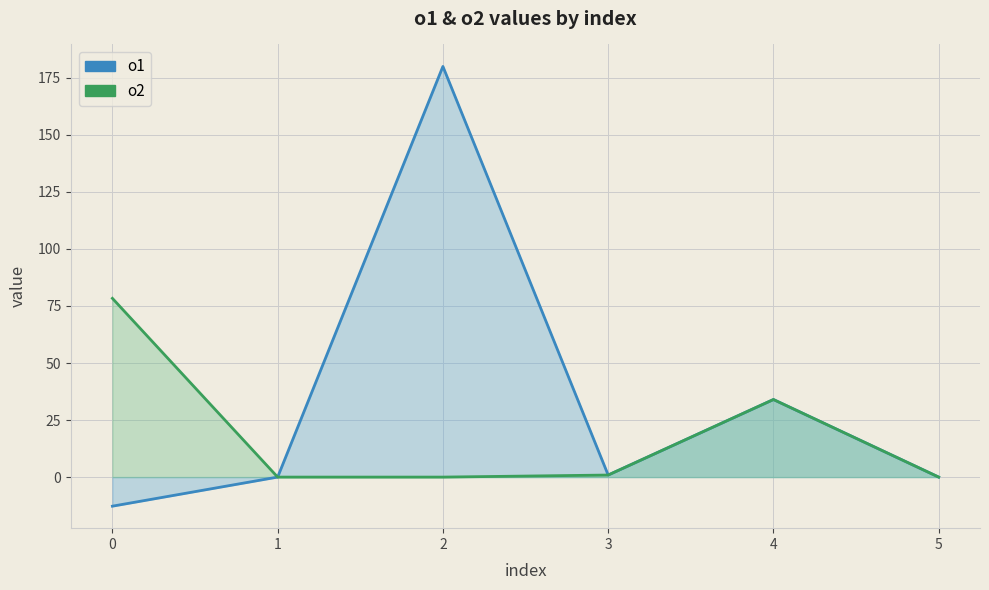

Reading left to right, list all the values displayed in this chart.

o1: -12.8	0.0	180.0	0.9	34.0	0.0
o2: 78.3	0.0	0.0	0.9	34.0	0.0